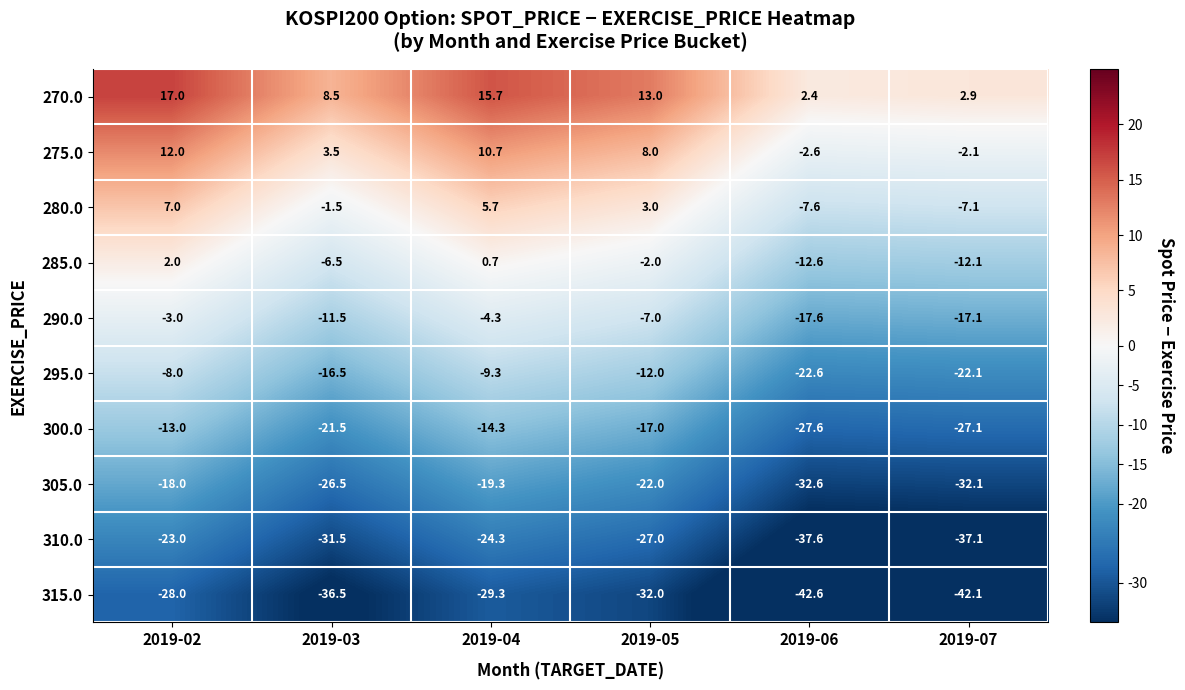

At which category is the sum across all series the highest?

2019-02